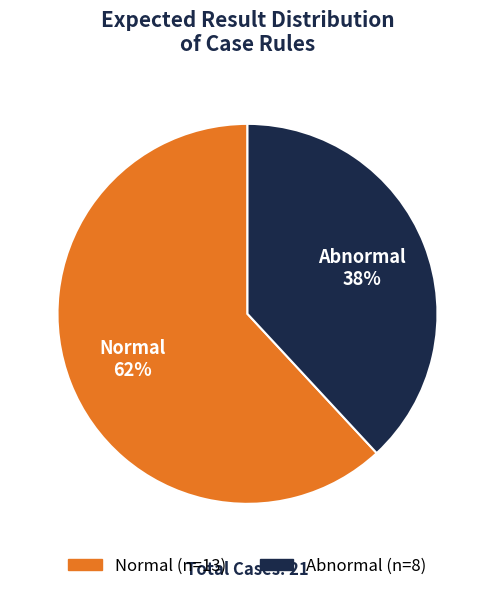

Rank the categories by value from lowest to highest.

Abnormal, Normal